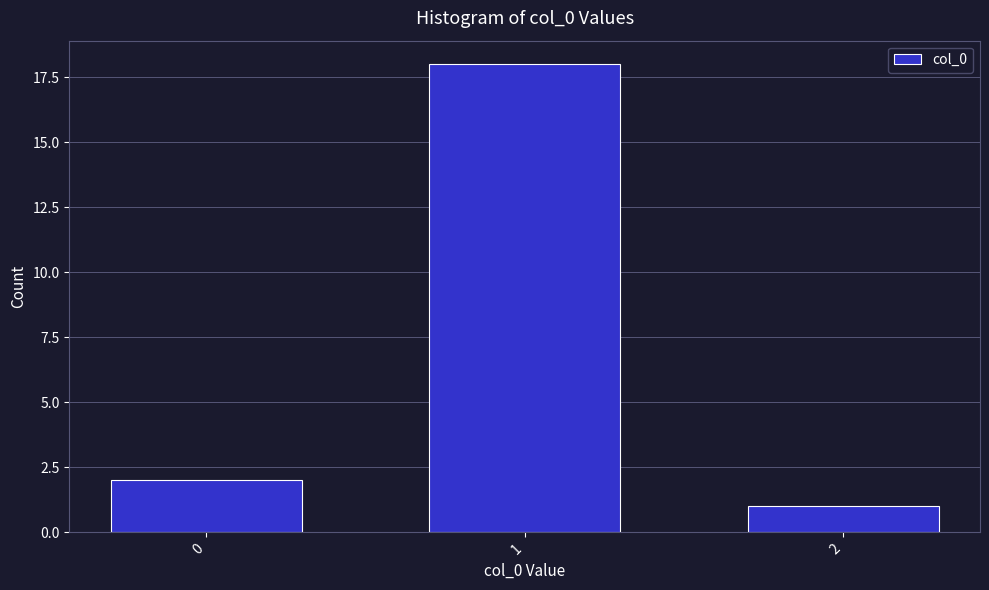

Reading left to right, transcribe all the data shown in this chart.

0=2	1=18	2=1